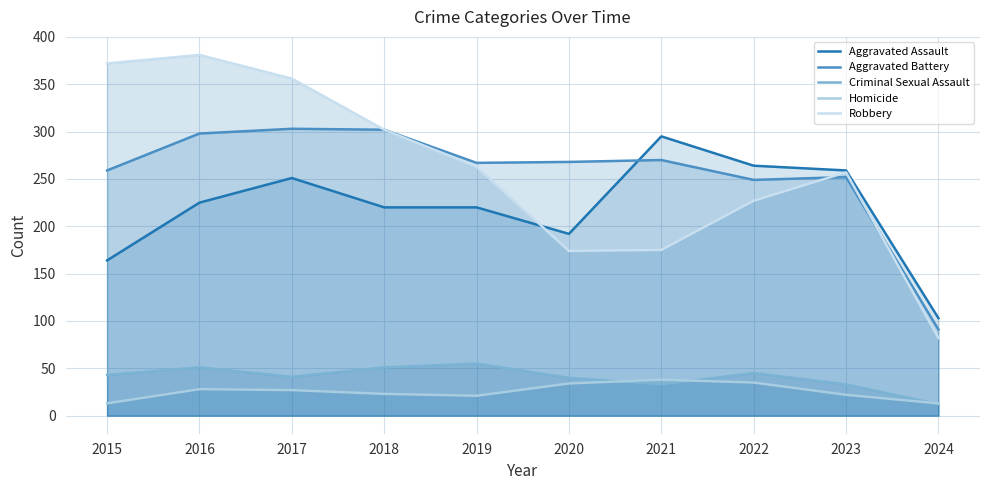

Is it true that Homicide equals 34 at 2020?

True